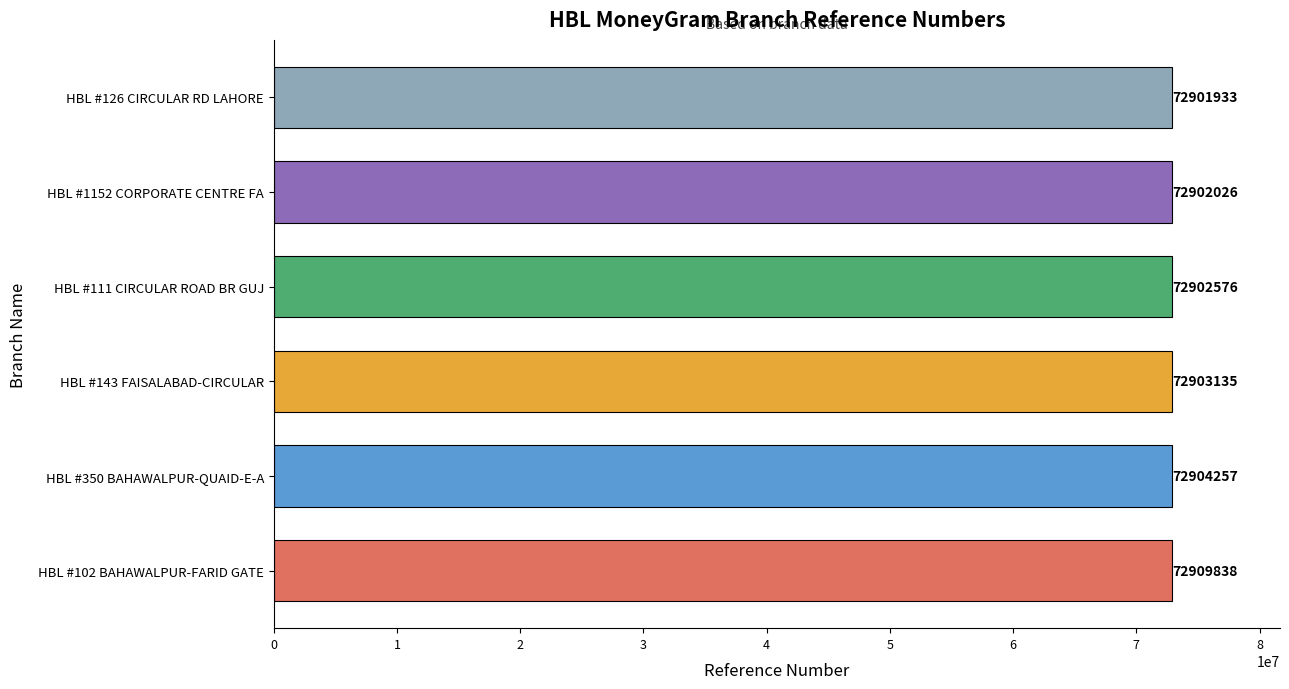

Reading top to bottom, what are all the values shown in this chart?

HBL #126 CIRCULAR RD LAHORE=72901933	HBL #1152 CORPORATE CENTRE FA=72902026	HBL #111 CIRCULAR ROAD BR GUJ=72902576	HBL #143 FAISALABAD-CIRCULAR=72903135	HBL #350 BAHAWALPUR-QUAID-E-A=72904257	HBL #102 BAHAWALPUR-FARID GATE=72909838